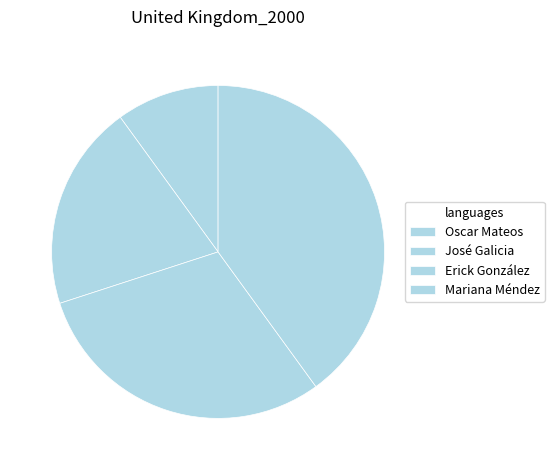

Rank the categories by value from lowest to highest.

Oscar Mateos, José Galicia, Erick González, Mariana Méndez